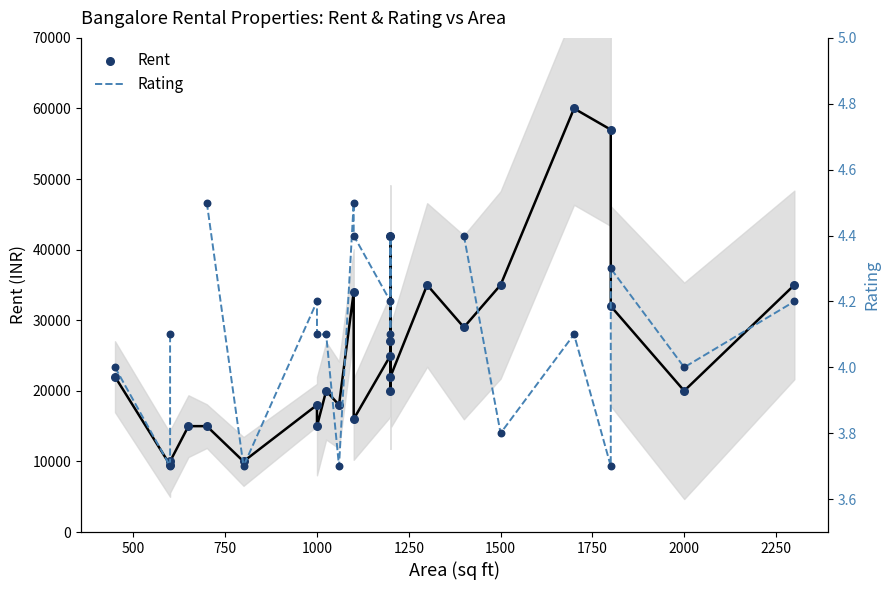

Which series has the largest Y range (max minus min)?

Rent